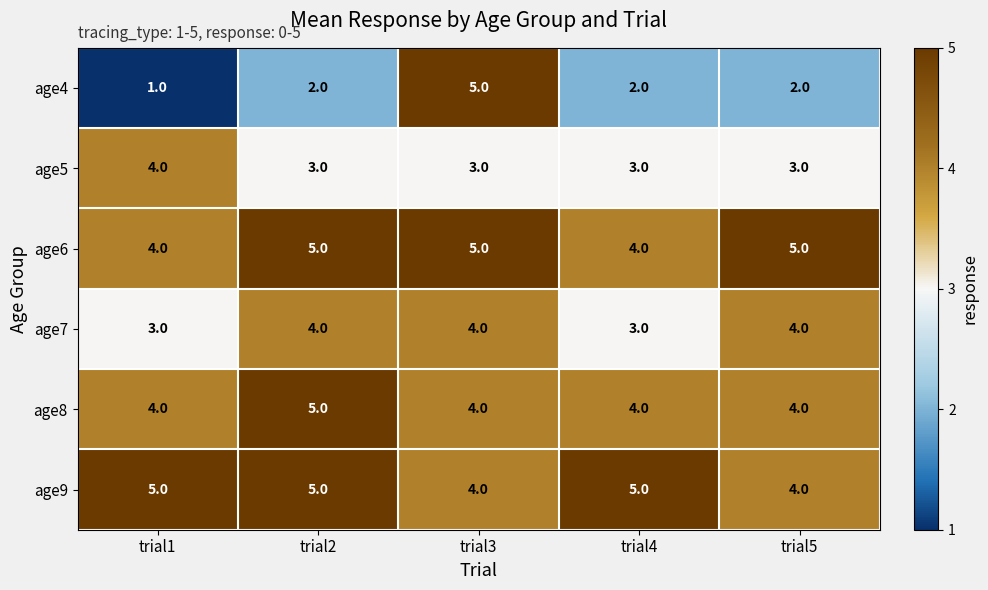

At how many categories does at least one series exceed 4?

5